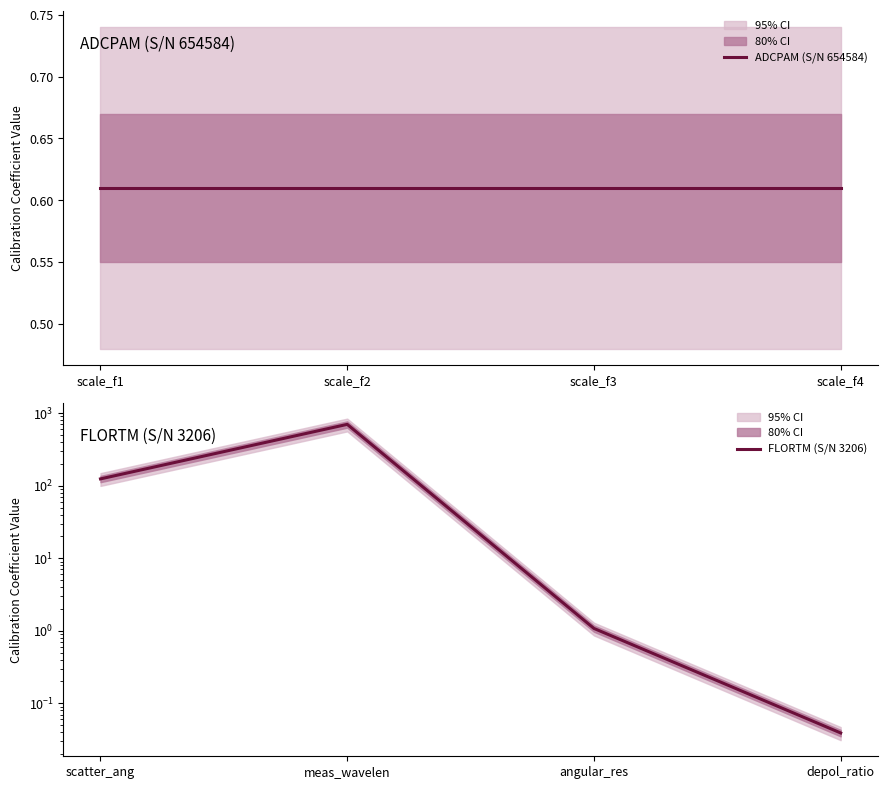

What is the difference between the maximum and minimum values in the FLORTM (S/N 3206) series?

700.0